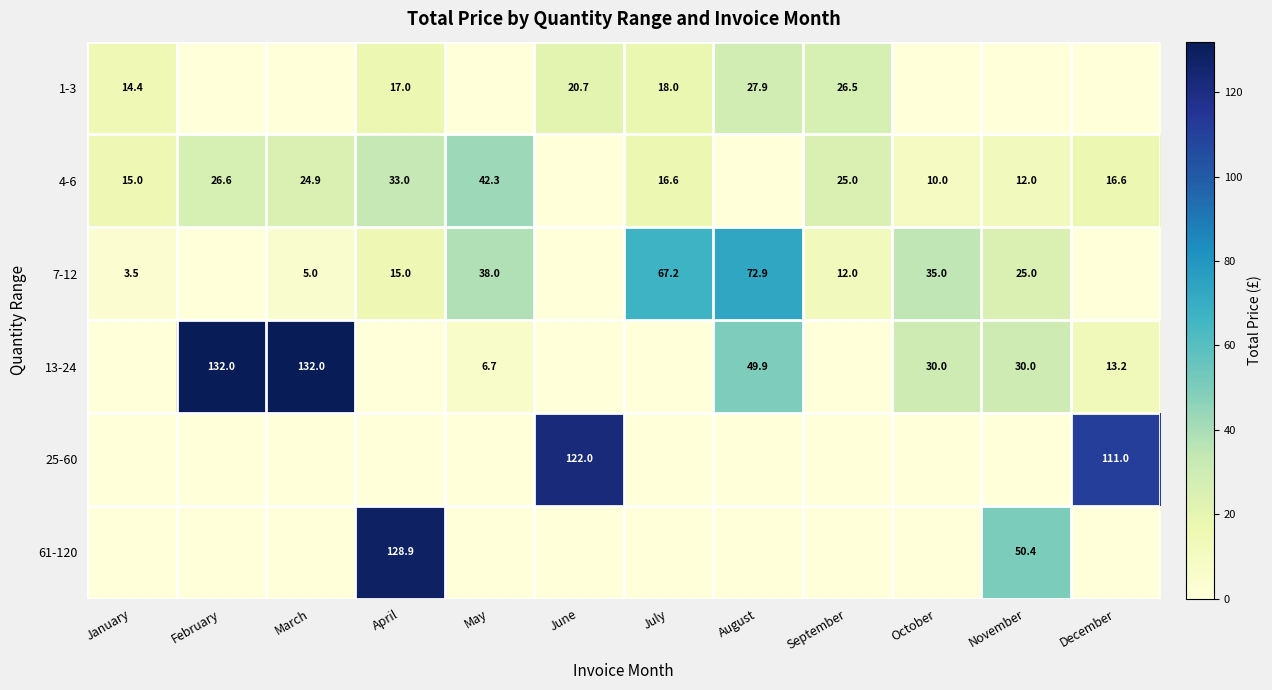

True or false: 7-12 has a value of 15.0 at April.

True